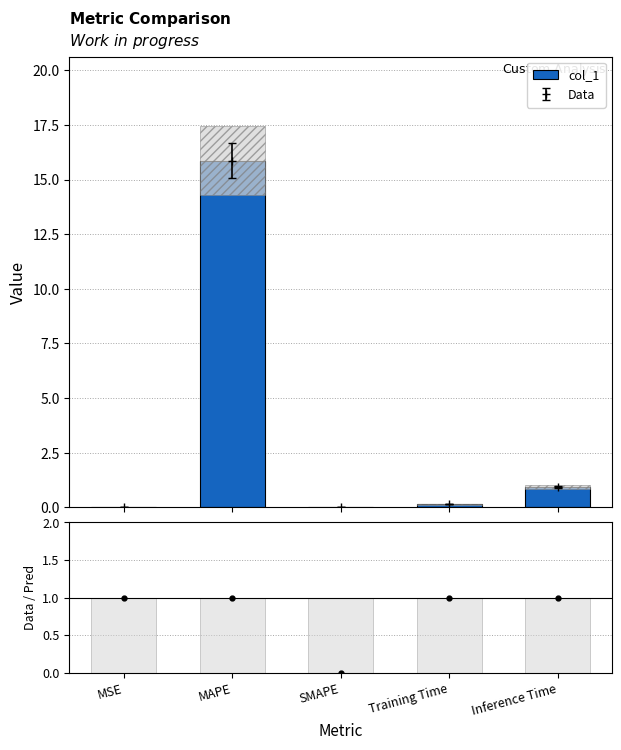

How many data points does each series have?

5